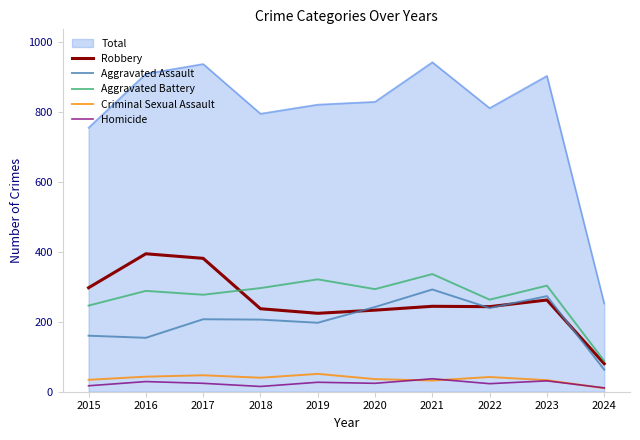

The Aggravated Assault series shows 84 at 2023. True or false?

False